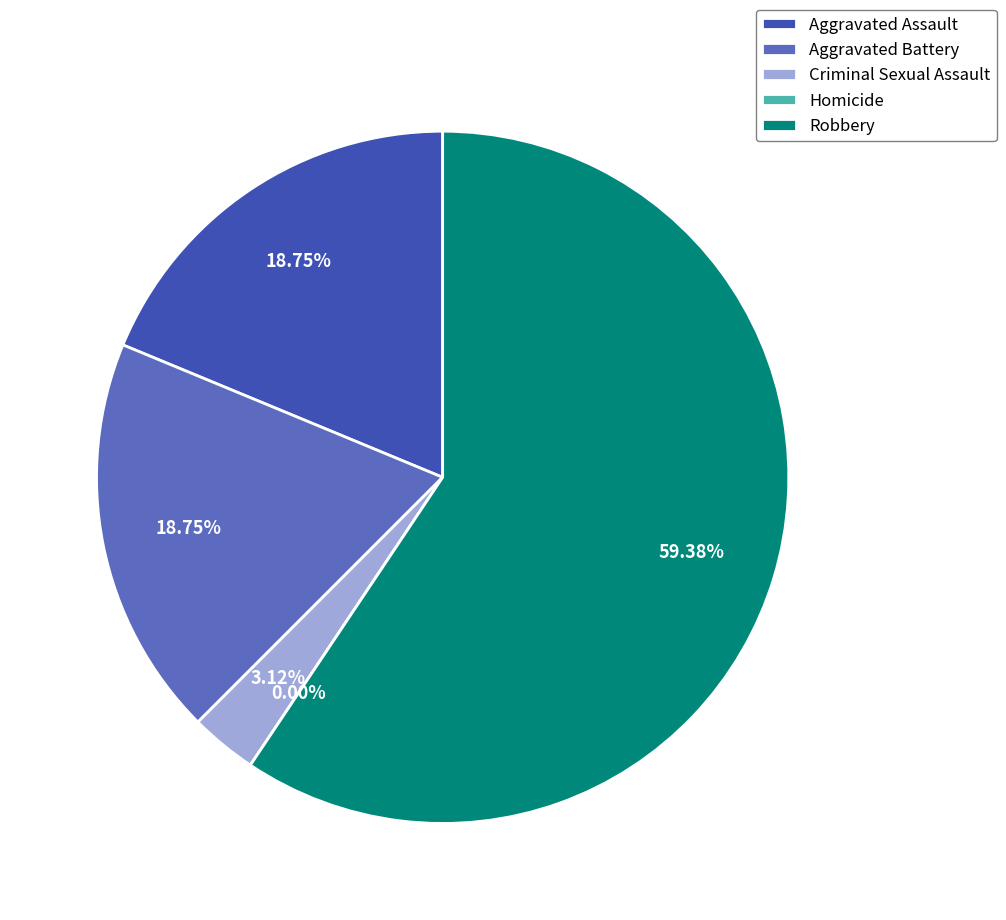

The Robbery slice represents 48% of the pie. True or false?

False